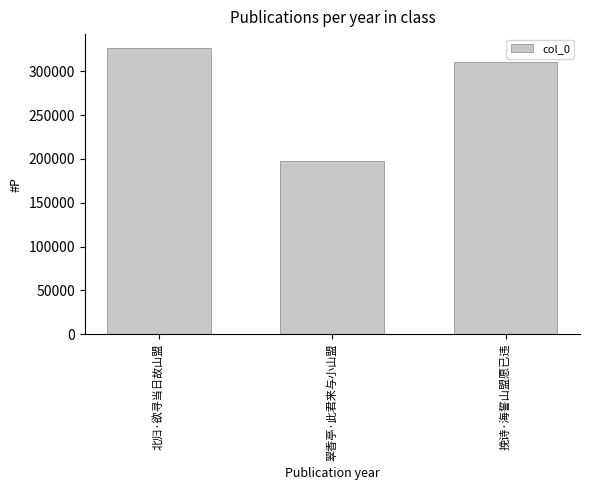

Read the value at 翠香亭·此君来与小山盟.

197902